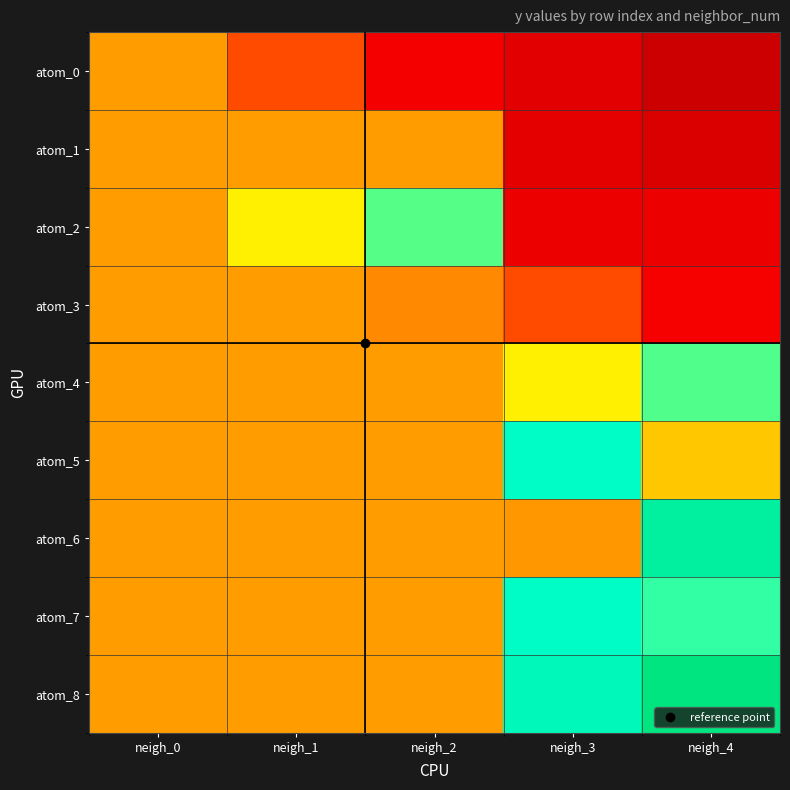

How many series are shown in this chart?

9